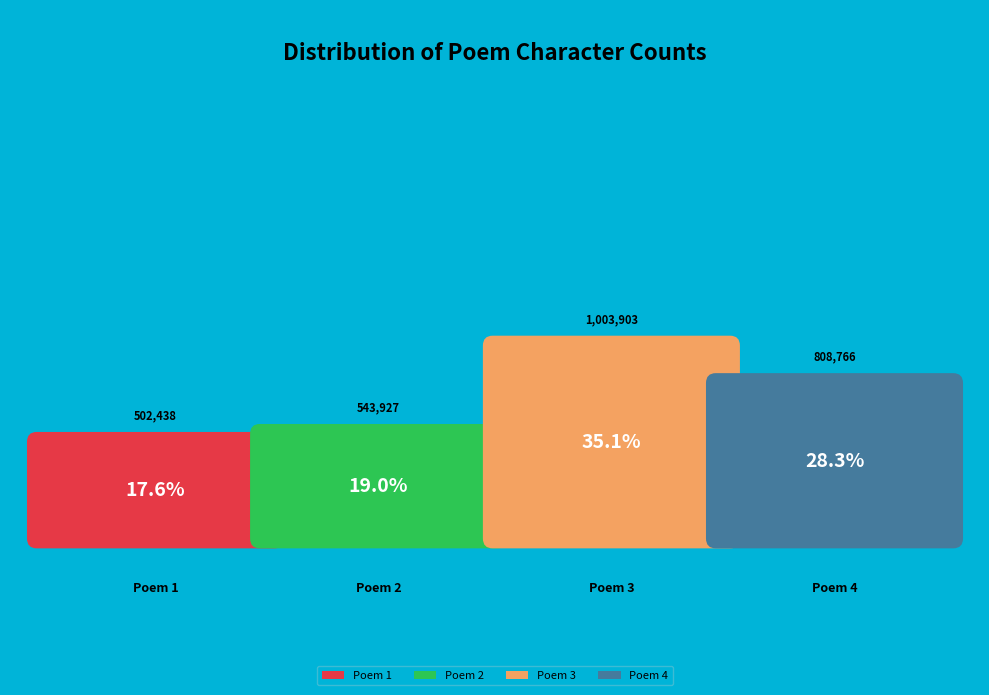

Does 过娄江载宿弇园时囧伯逸季并以事留云间独房仲在下榻款留亡异长公存日感赋此章 represent more than half of the total?

No